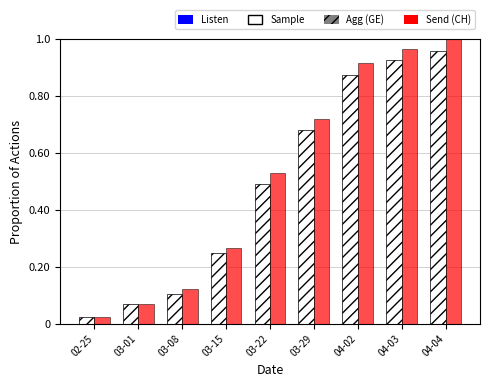

At which category does the chart reach its peak across all series?

04-04